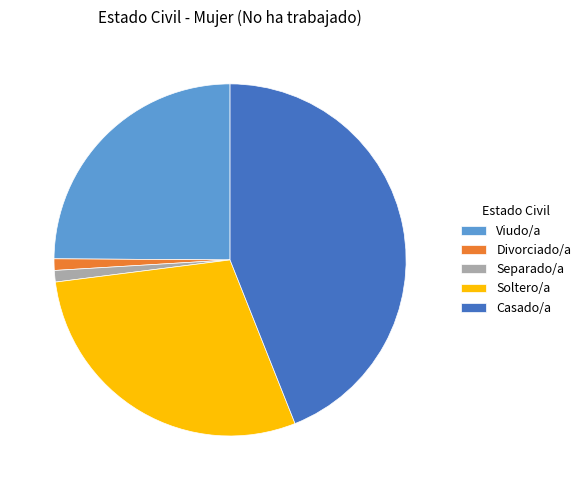

What is the largest slice in the pie chart?

Casado/a